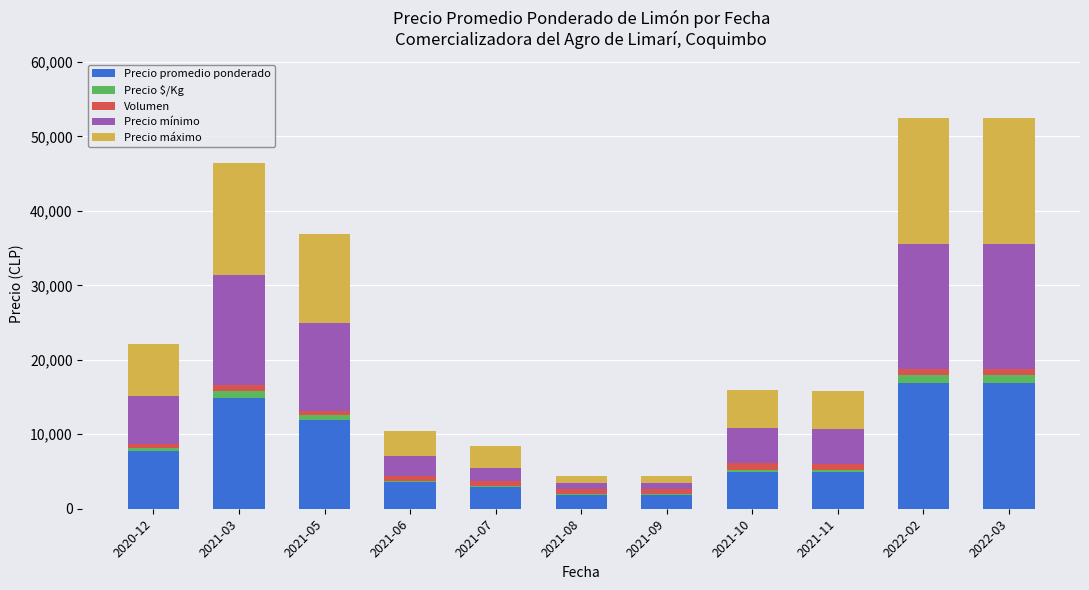

What is the maximum value for Precio promedio ponderado?

16900